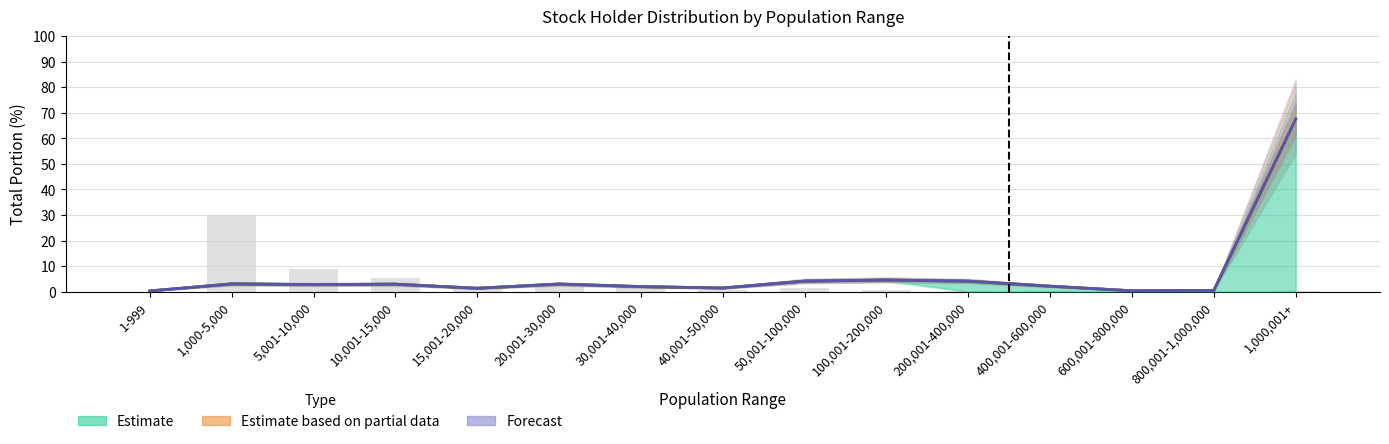

What is the label of the 6th bar from the right?

100,001-200,000